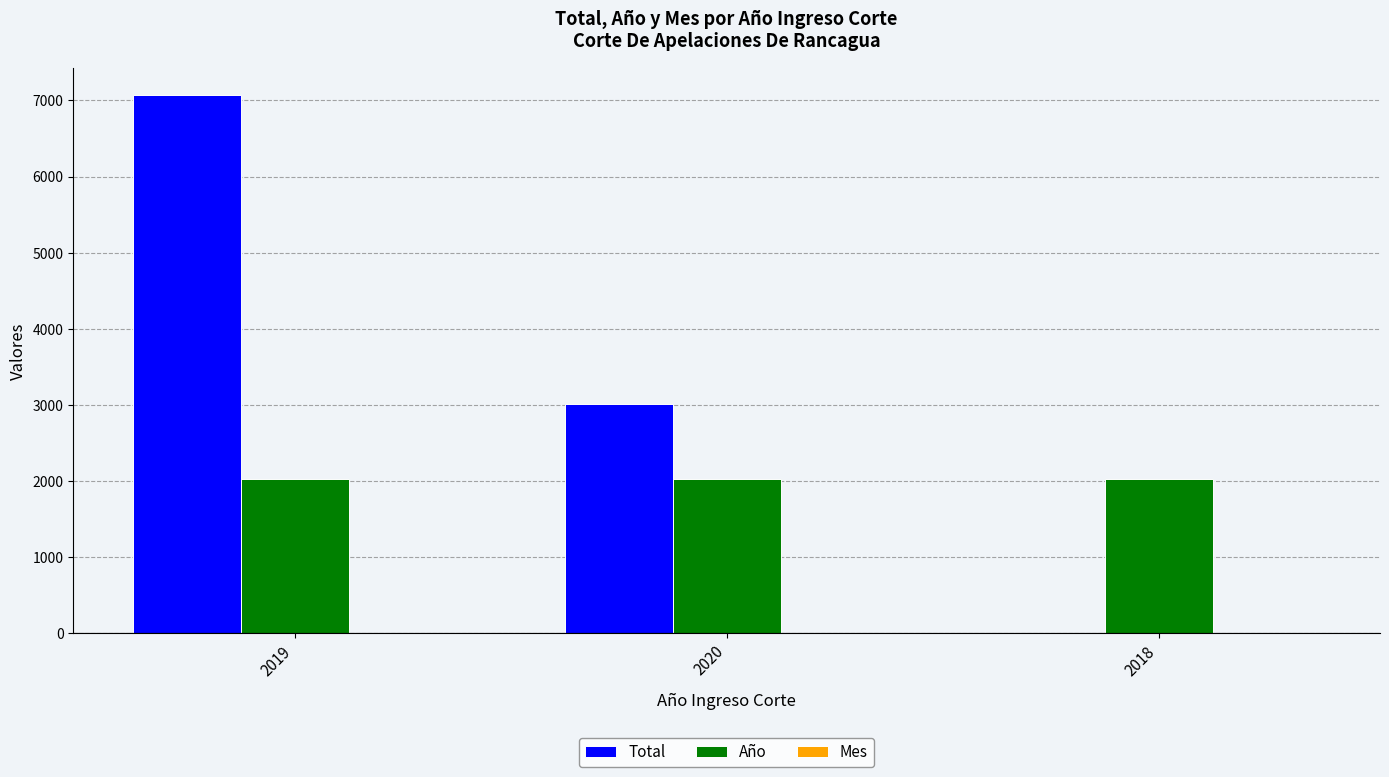

Which series has the largest total across all categories?

Total